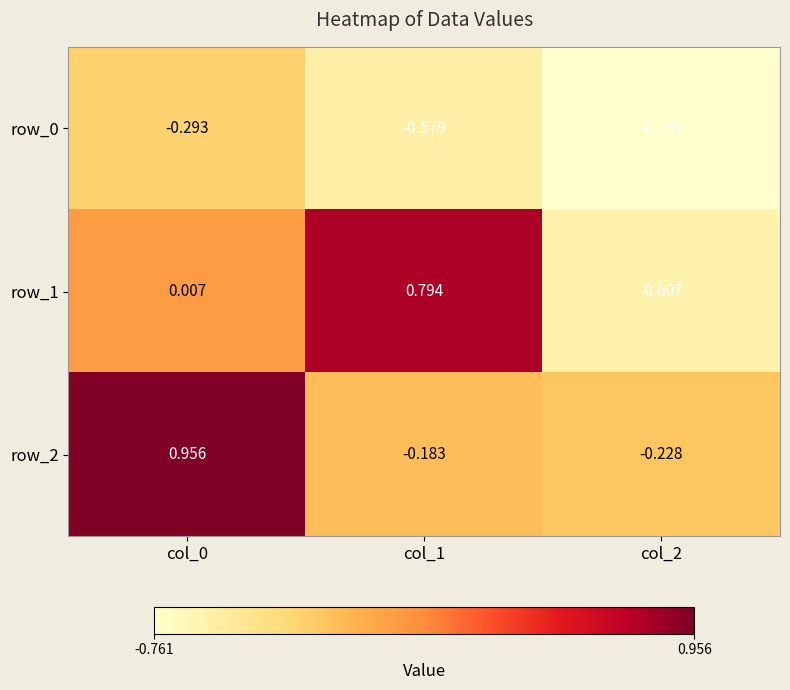

Is the value of row_0 at col_1 greater than the value of row_1 at col_2?

Yes